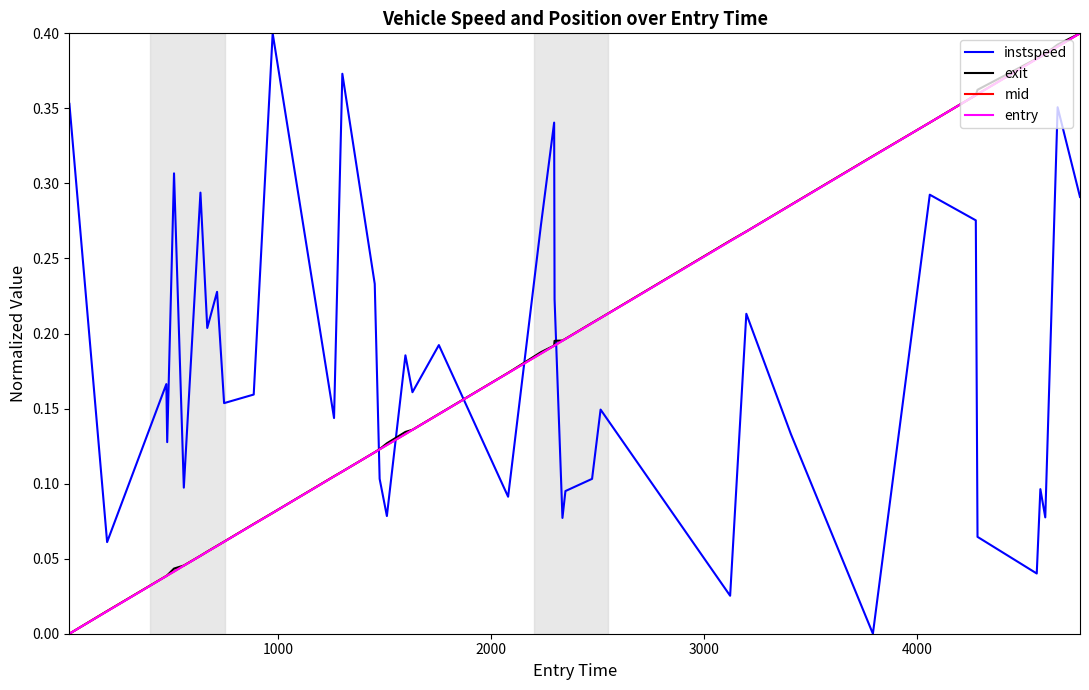

How many times do instspeed and entry cross each other?

5